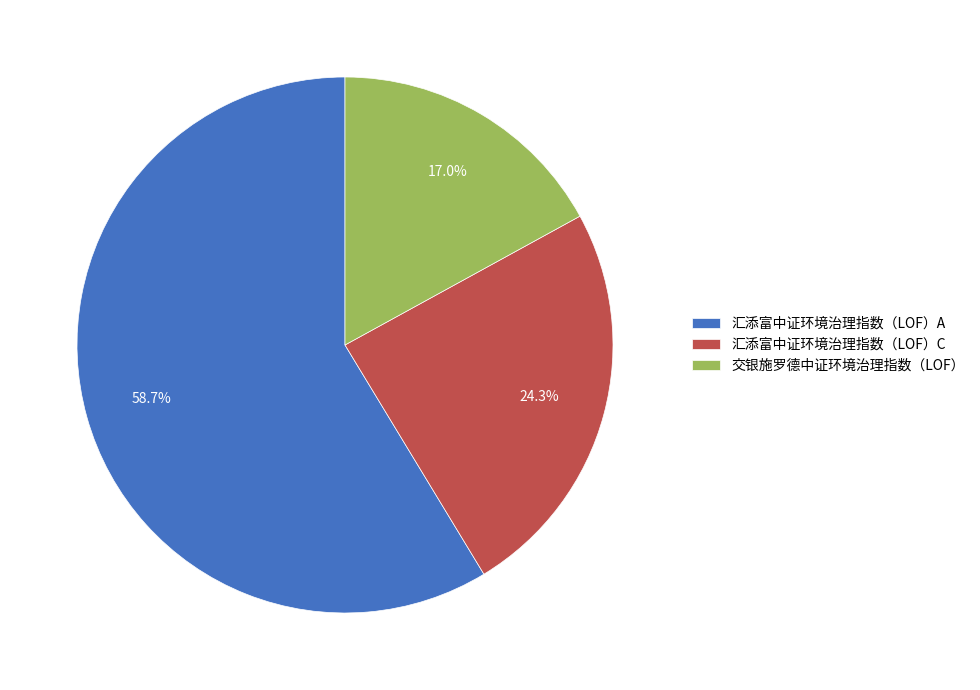

Which has a higher value, 交银施罗德中证环境治理指数（LOF） or 汇添富中证环境治理指数（LOF）A?

汇添富中证环境治理指数（LOF）A